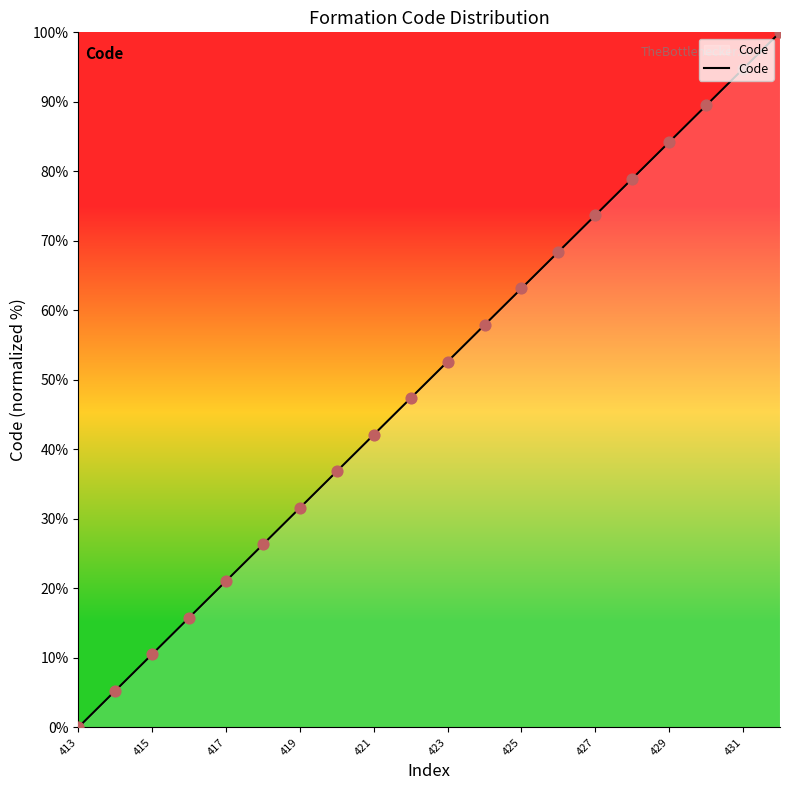

What is the difference between the maximum and minimum values?

100.0